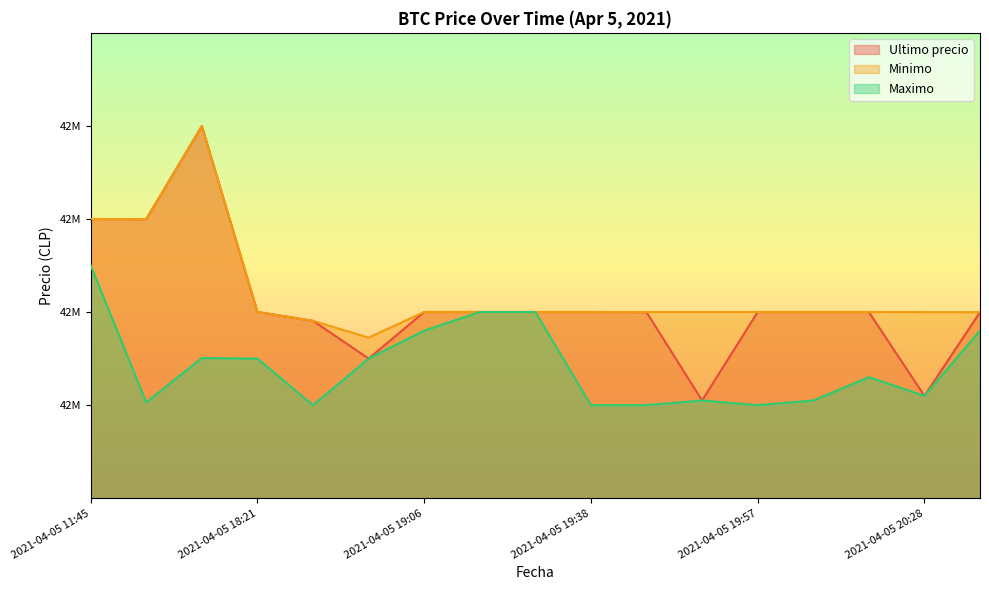

At which label does Ultimo precio reach its minimum?

2021-04-05 19:51